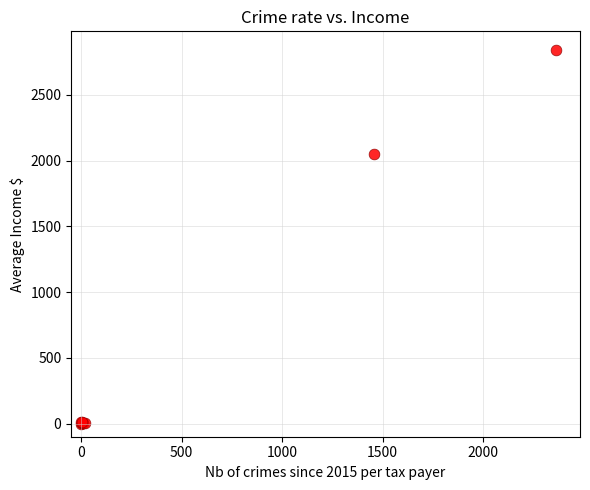

What Y value in the scatter plot is closest to 1420?

2052